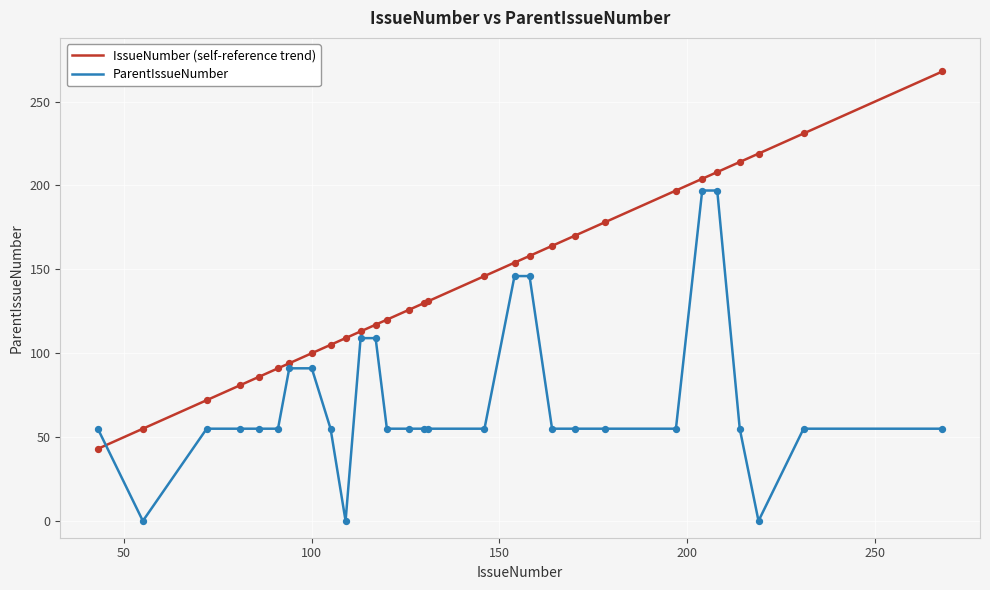

Which series has the largest range (max minus min)?

IssueNumber (self-reference trend)